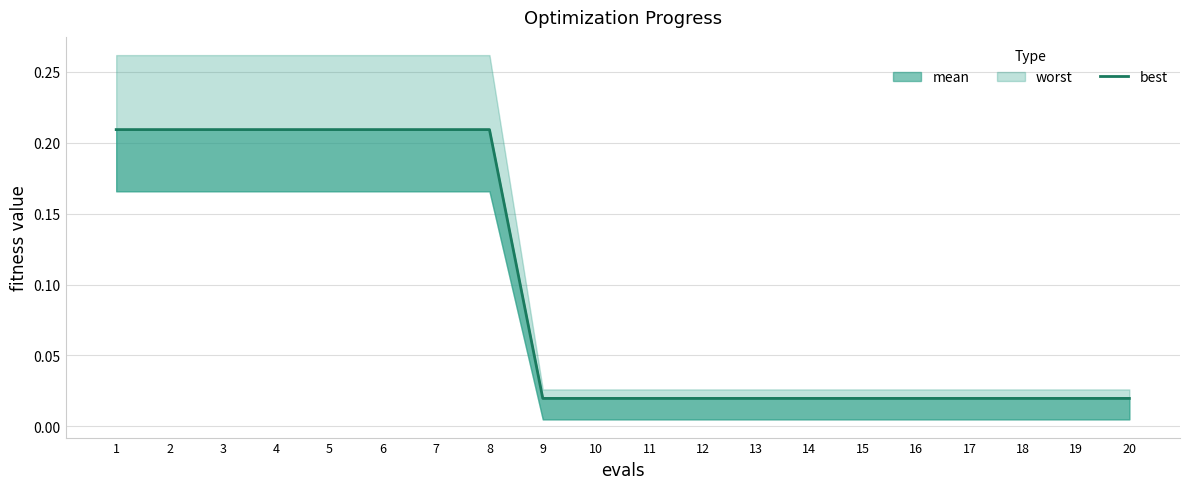

List the labels in order of value, largest first.

1, 2, 3, 4, 5, 6, 7, 8, 9, 10, 11, 12, 13, 14, 15, 16, 17, 18, 19, 20